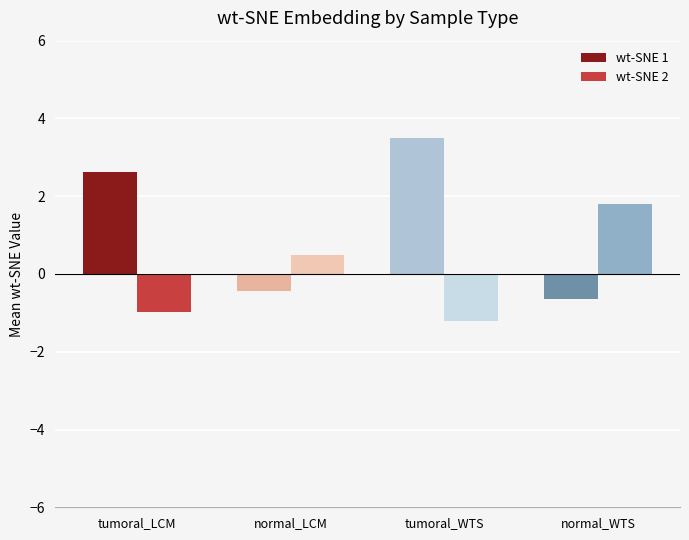

At tumoral_LCM, list the series in order from largest to smallest.

wt-SNE 1, wt-SNE 2